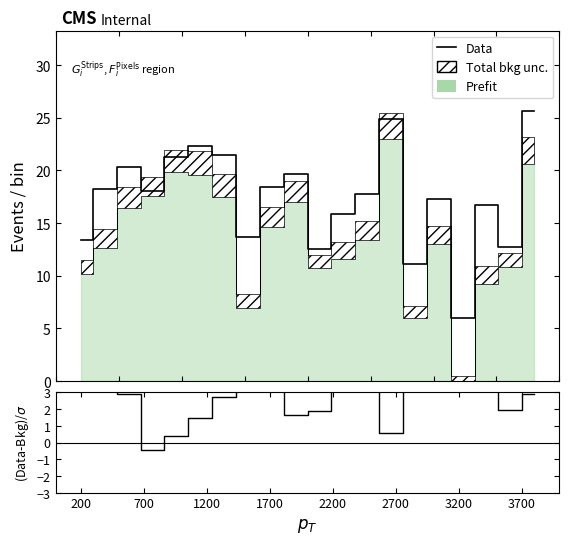

The (Data-Bkg)/σ series shows 3.8 at 200. True or false?

True